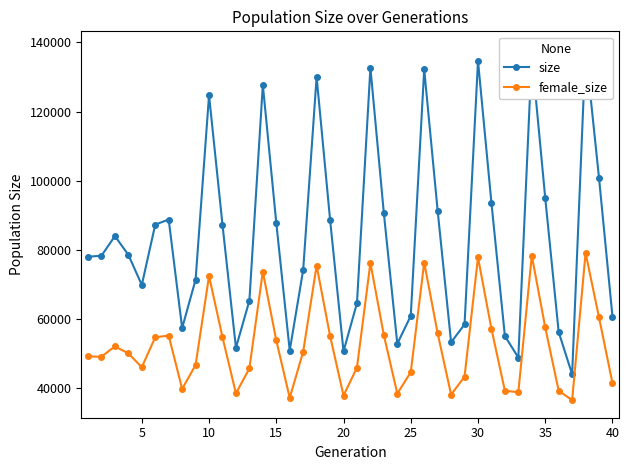

What is the highest value of the female_size series?

79127